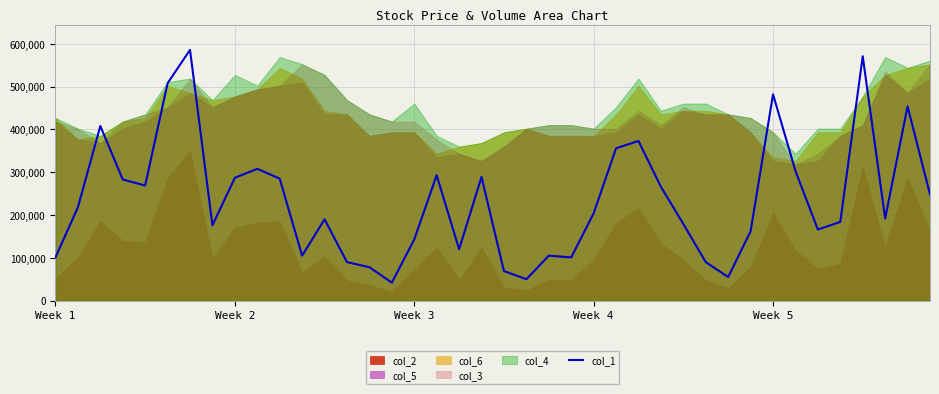

What is the smallest value displayed?

42000